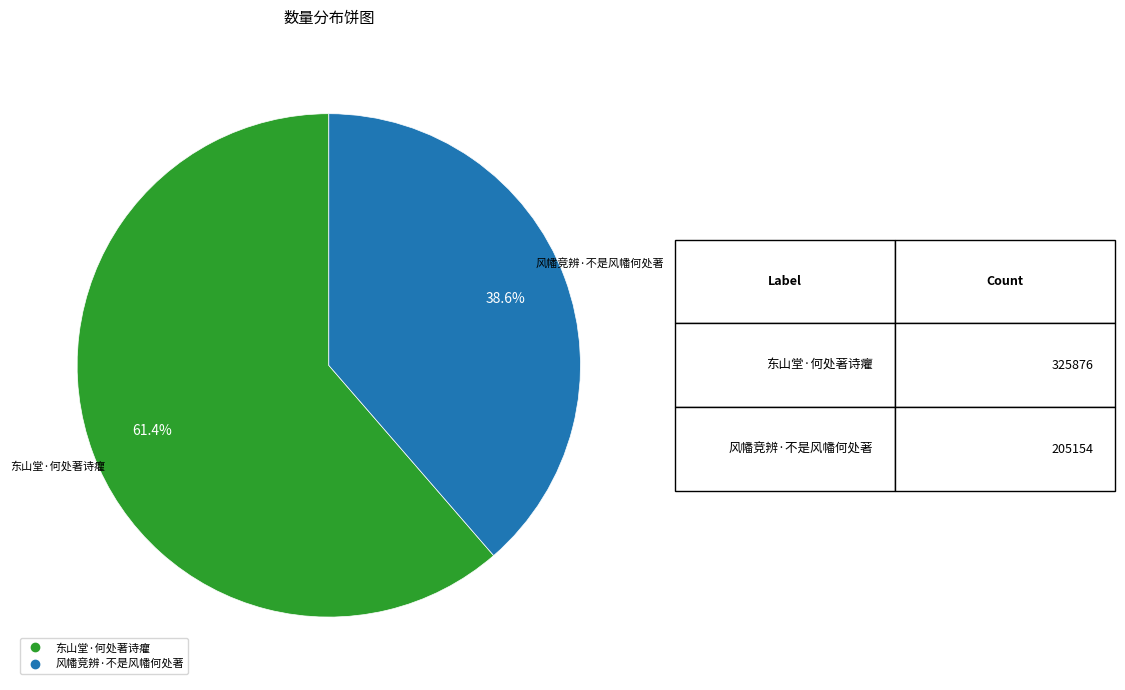

What is the ratio of the value at 风幡竞辨·不是风幡何处著 to the value at 东山堂·何处著诗癯?

0.6